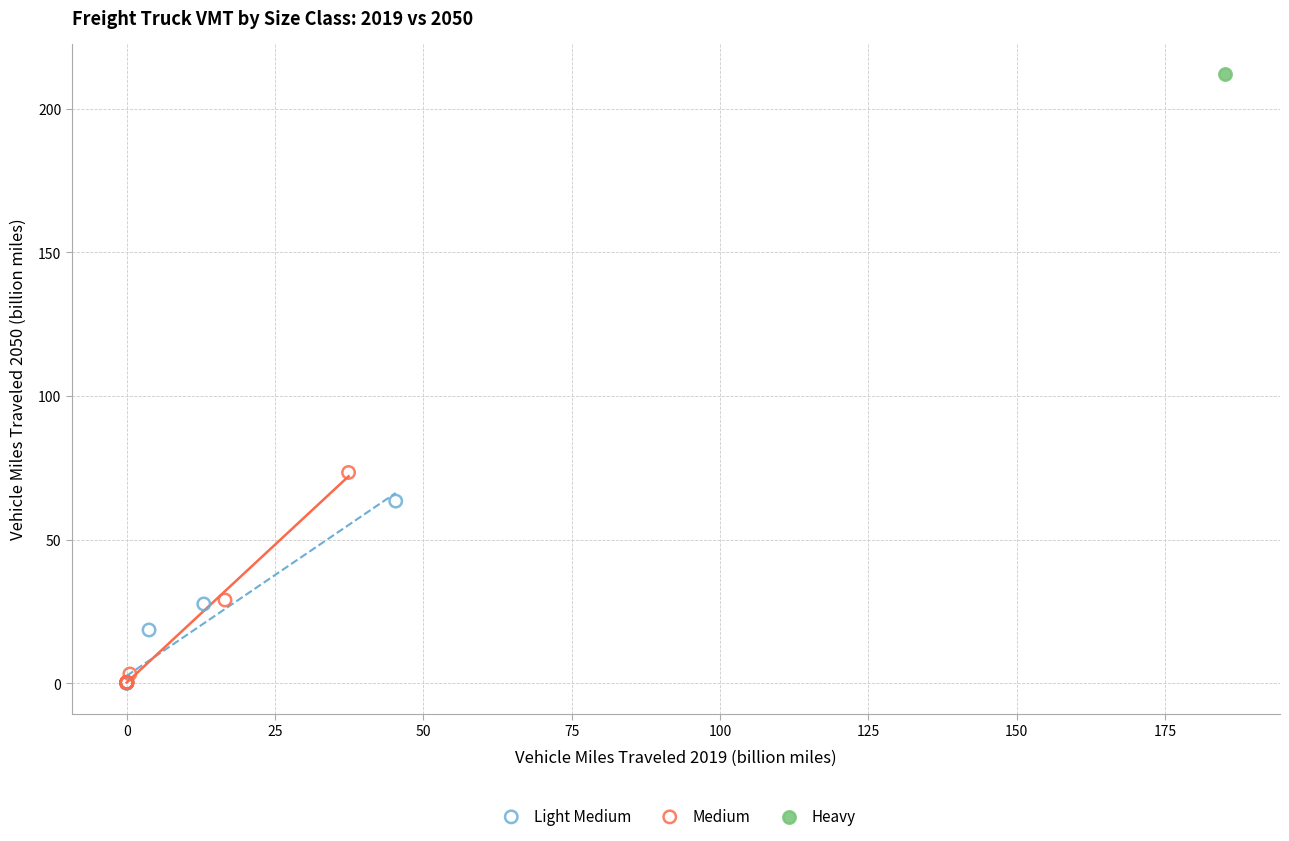

Which series contains the highest Y value?

Heavy